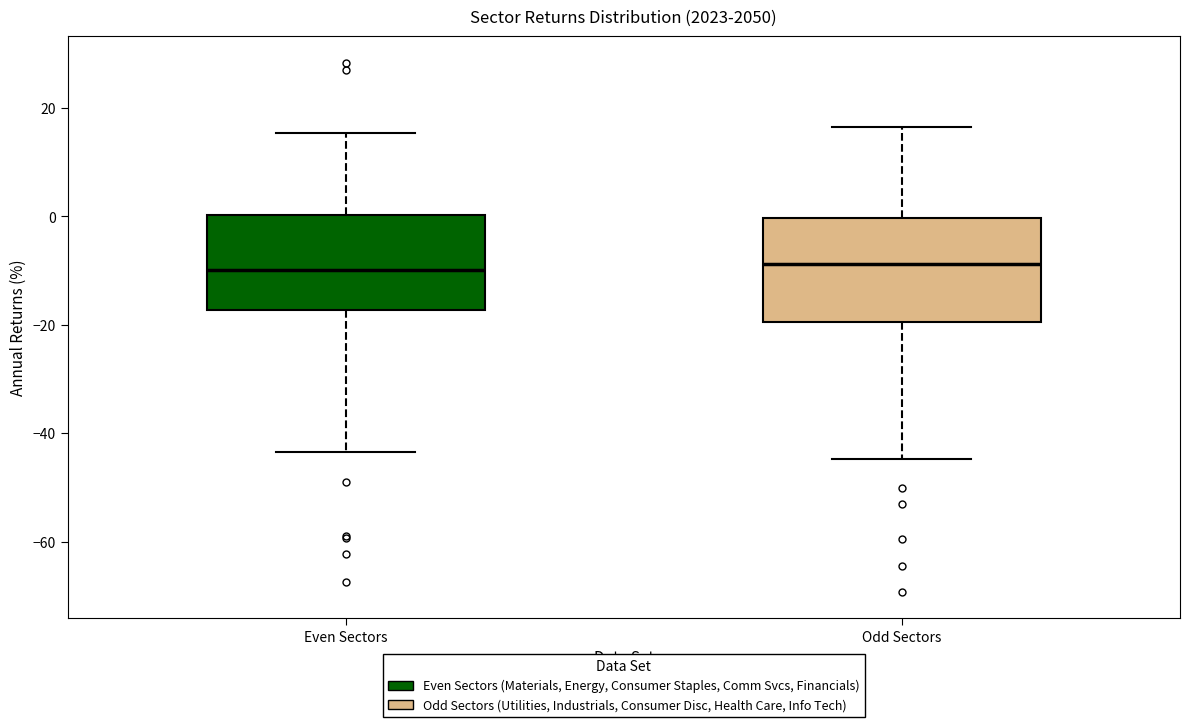

Reading left to right, read every box against the y-axis: the position of its median line, the range the box covers, and the ends of its whiskers. The values are not printed on the chart, so give them approximately, as read against the axis.

Even Sectors: median -10, box -18 to 0, whiskers -44 to 16
Odd Sectors: median -8, box -20 to 0, whiskers -44 to 16